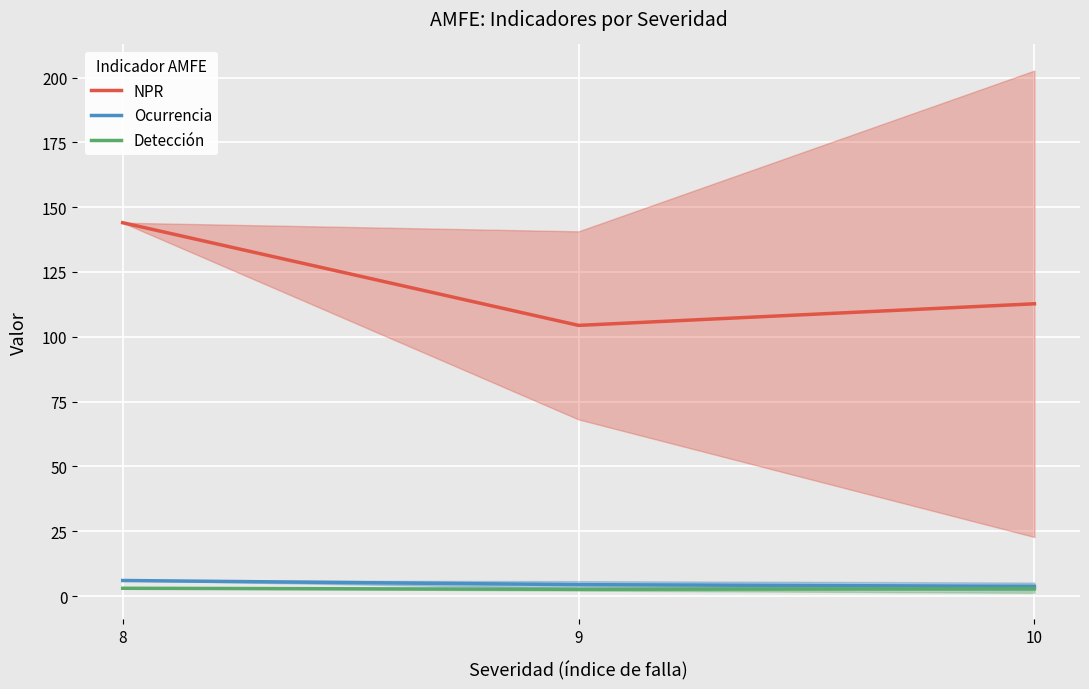

Which category has the lowest value in the NPR series?

9